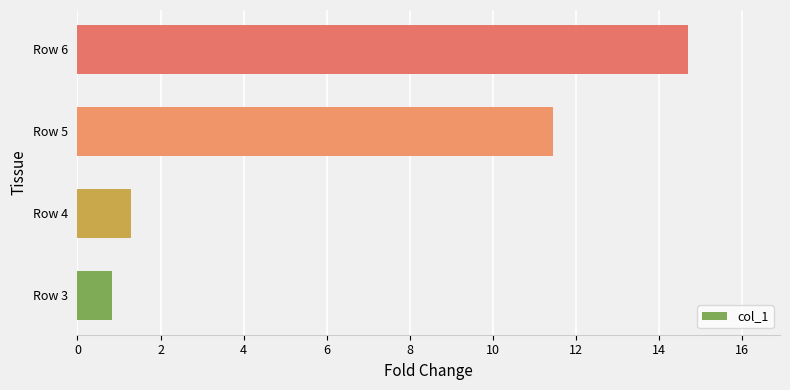

Does the chart contain any negative values?

No